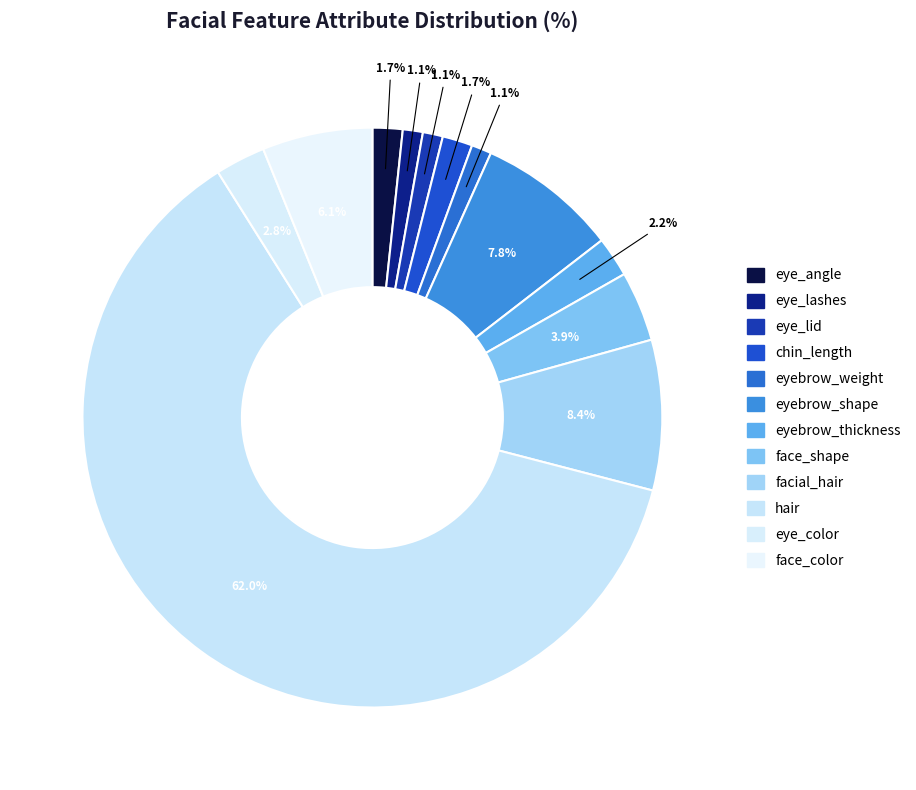

To the nearest percent, what is the difference between the largest and smallest slice percentages?

61%